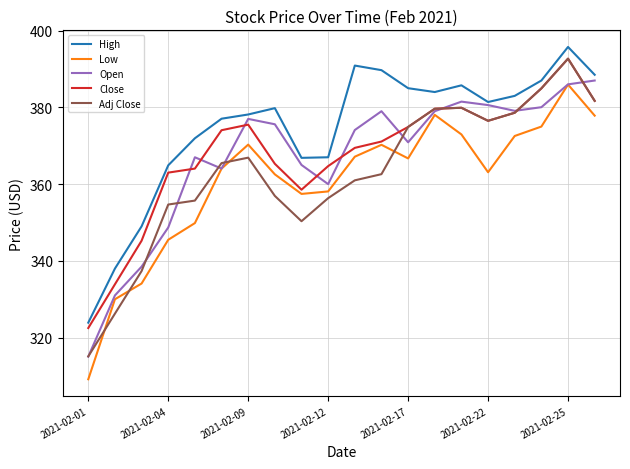

Which series has the largest total across all categories?

High